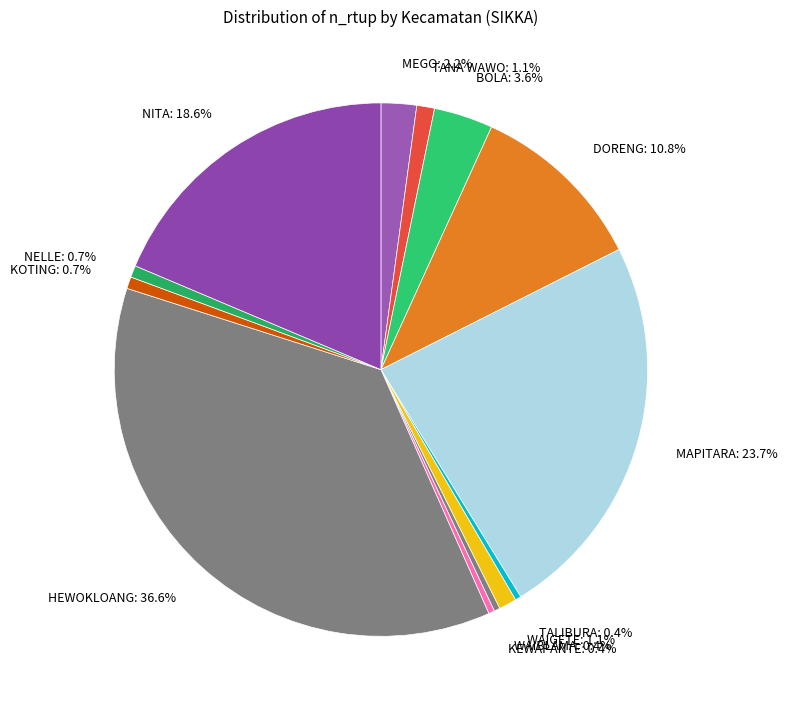

To the nearest percent, what portion does DORENG represent?

11%